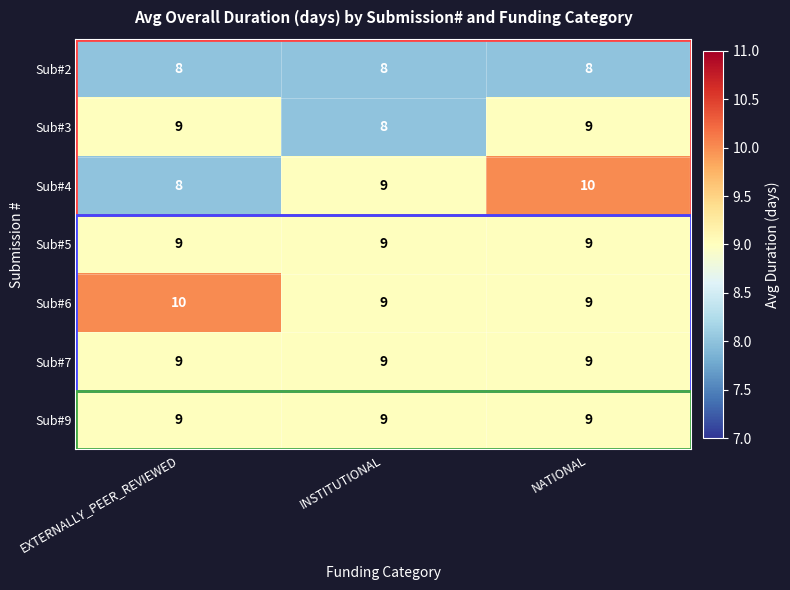

Which series has the widest spread of values?

Sub#4